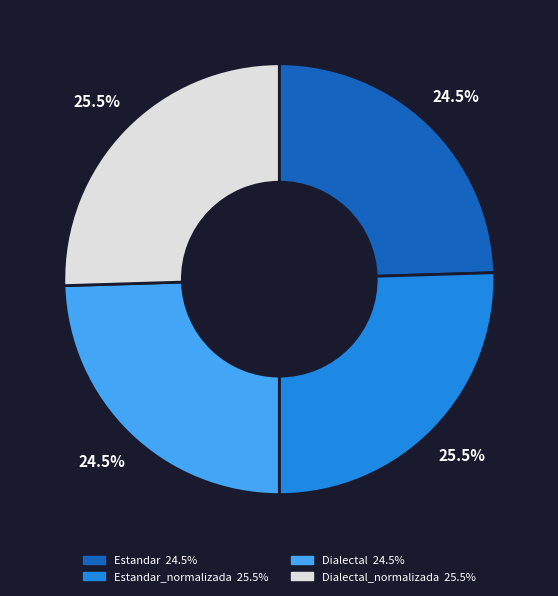

Is there a majority slice in this chart?

No